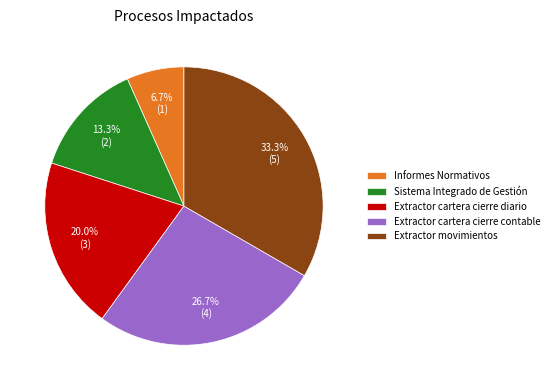

Which category has the biggest portion of the pie?

Extractor movimientos